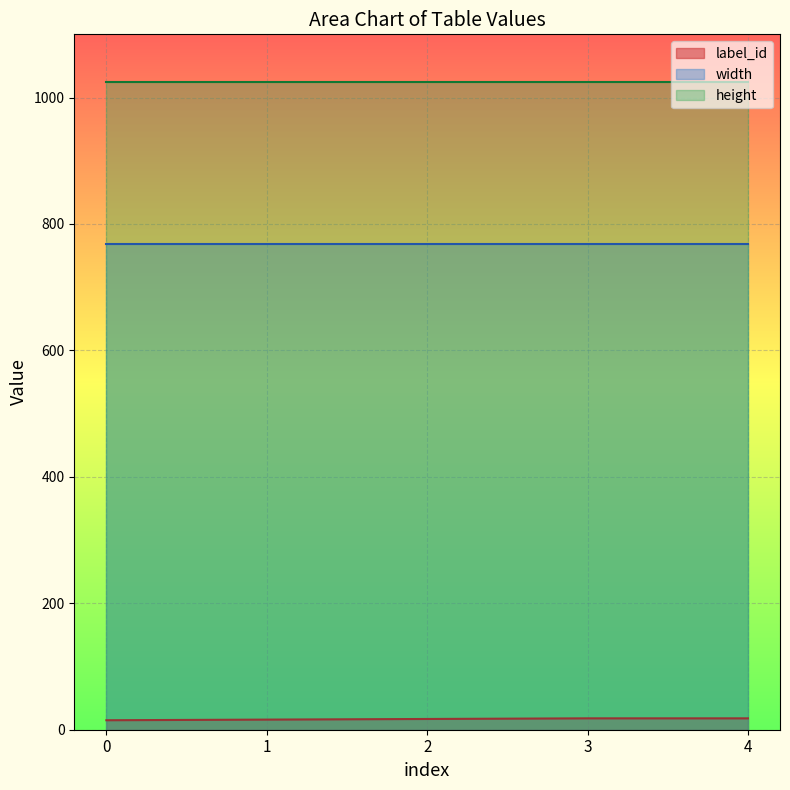

At how many categories does at least one series exceed 93?

5